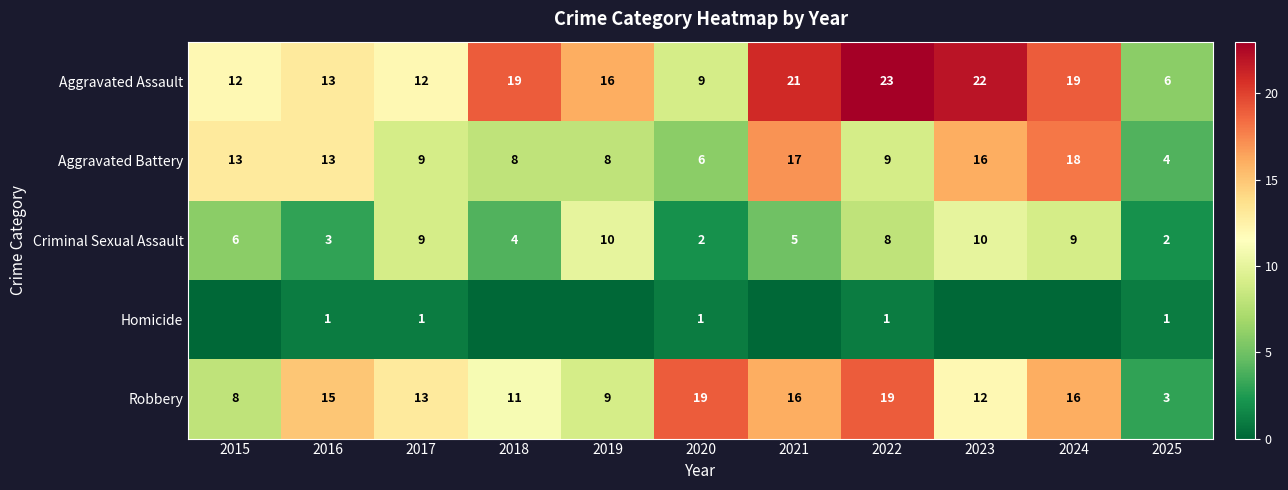

What value does the Robbery series have at 2022?

19